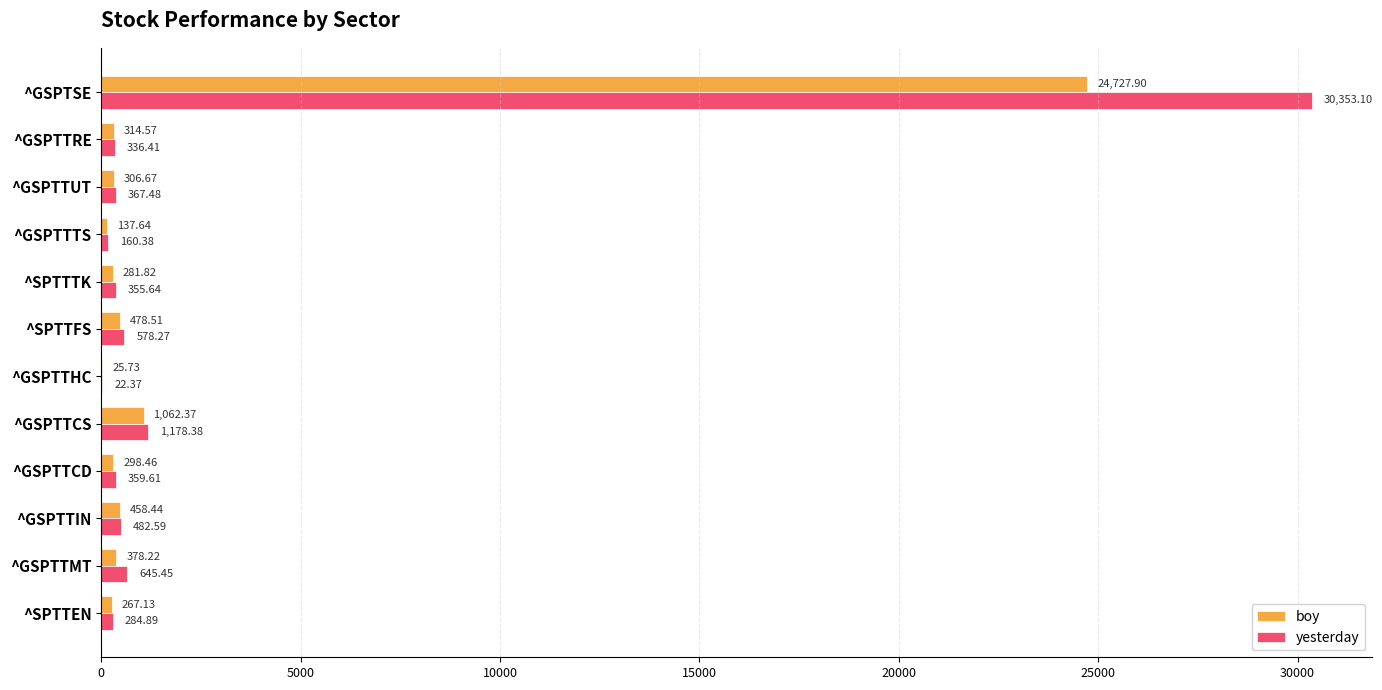

What is the total value across all series at ^SPTTEN?

552.0